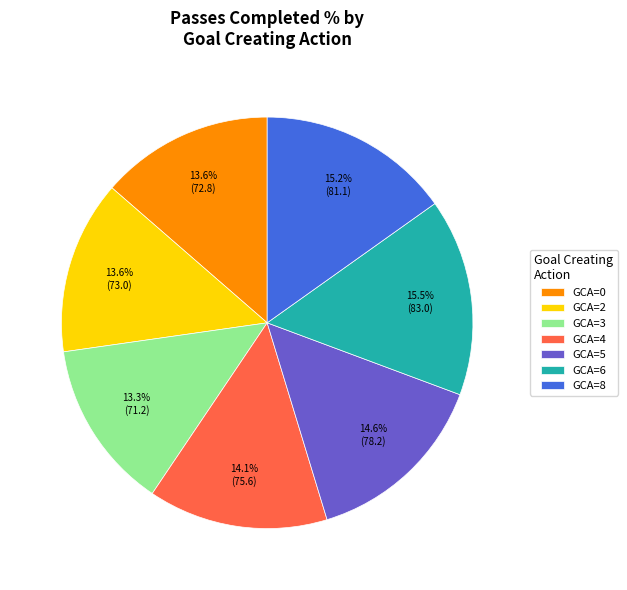

Combined, do GCA=4 and GCA=3 account for over 50%?

No